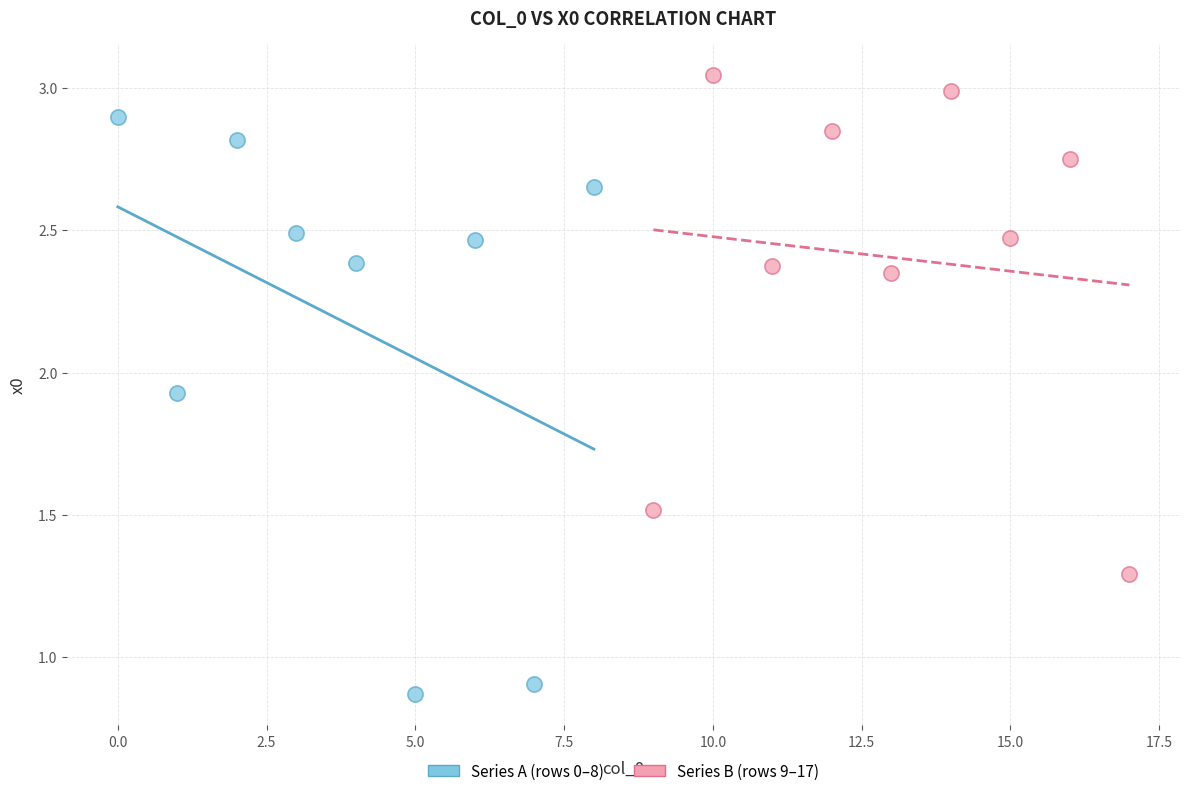

Which series reaches the maximum Y coordinate?

Series B (rows 9–17)